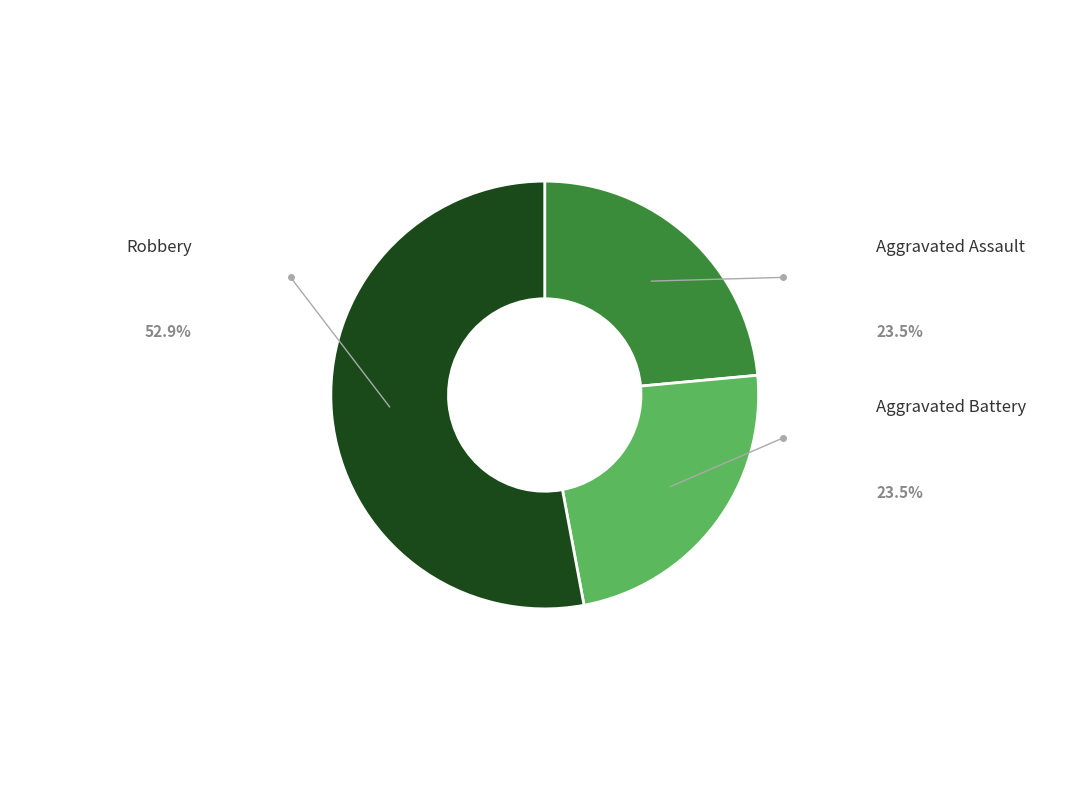

Does any single category account for the majority?

Yes